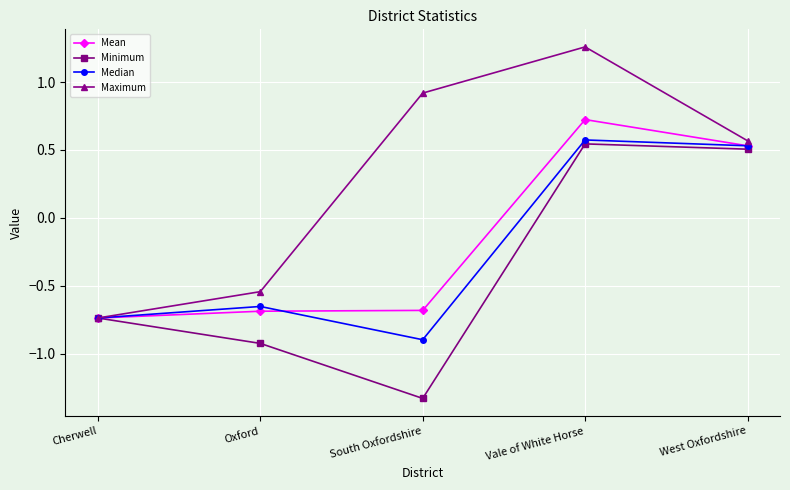

True or false: Maximum has more than 2 points higher than both neighbors.

False